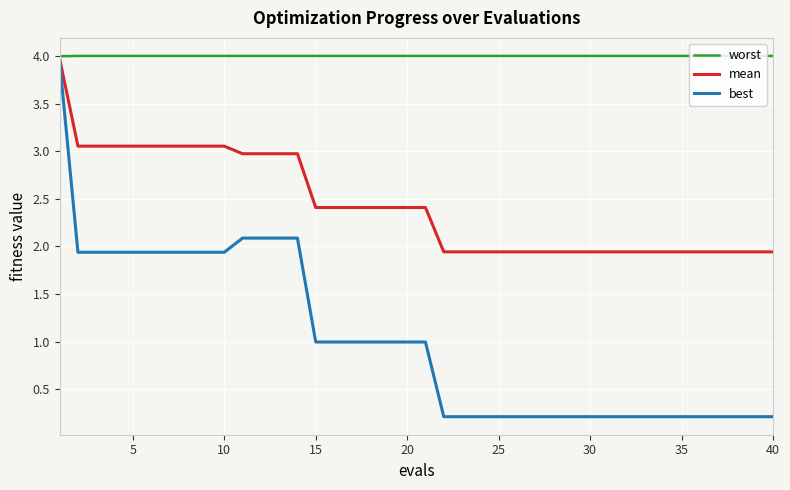

Rank the series by their average value, from highest to lowest.

worst, mean, best